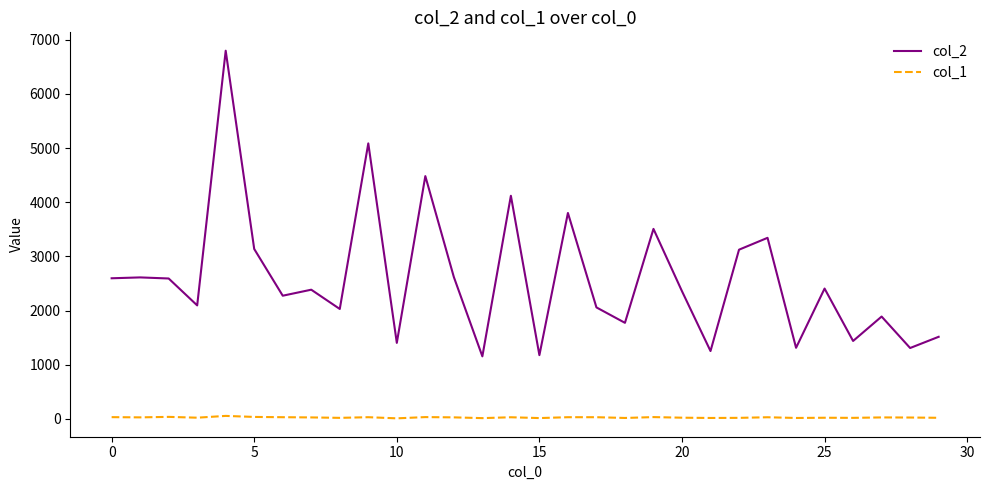

List the series in order of their peak value, highest first.

col_2, col_1